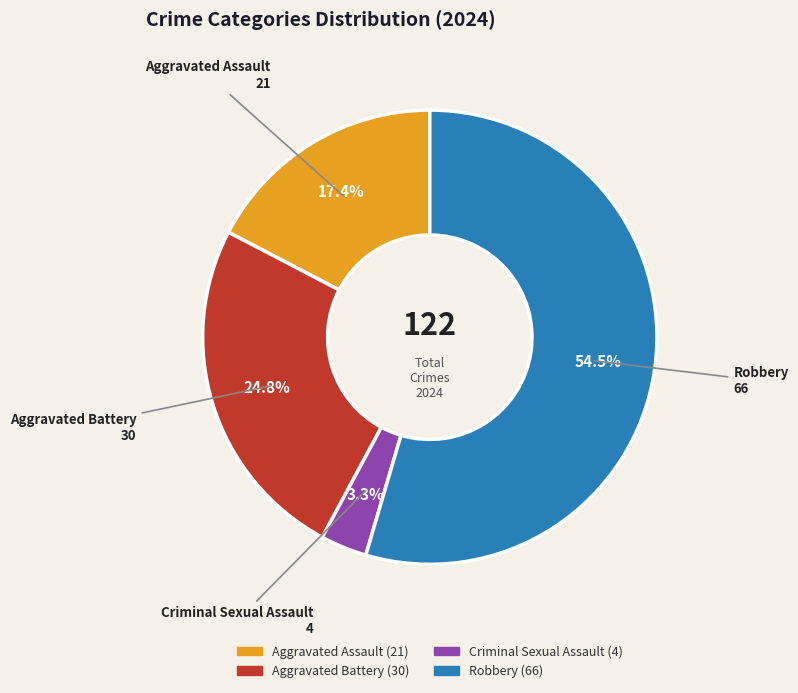

How many segments does this pie chart have?

4